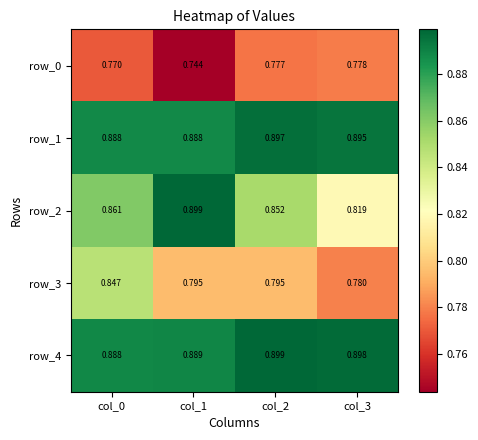

Is the value of row_2 at col_2 greater than the value of row_1 at col_2?

No